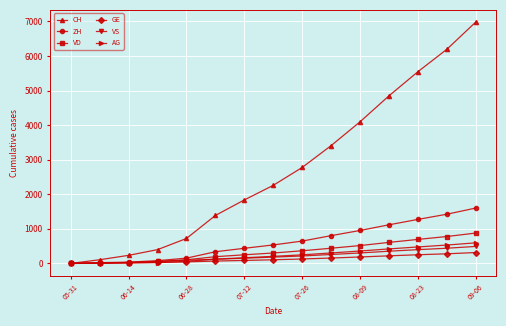

What is the difference between the second highest and second lowest values in the VD series?

764